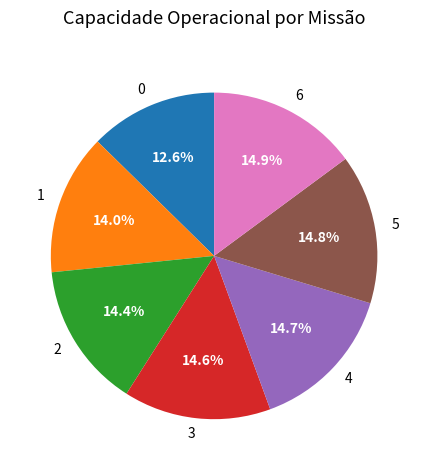

What percentage is the 0 slice, to the nearest percent?

13%